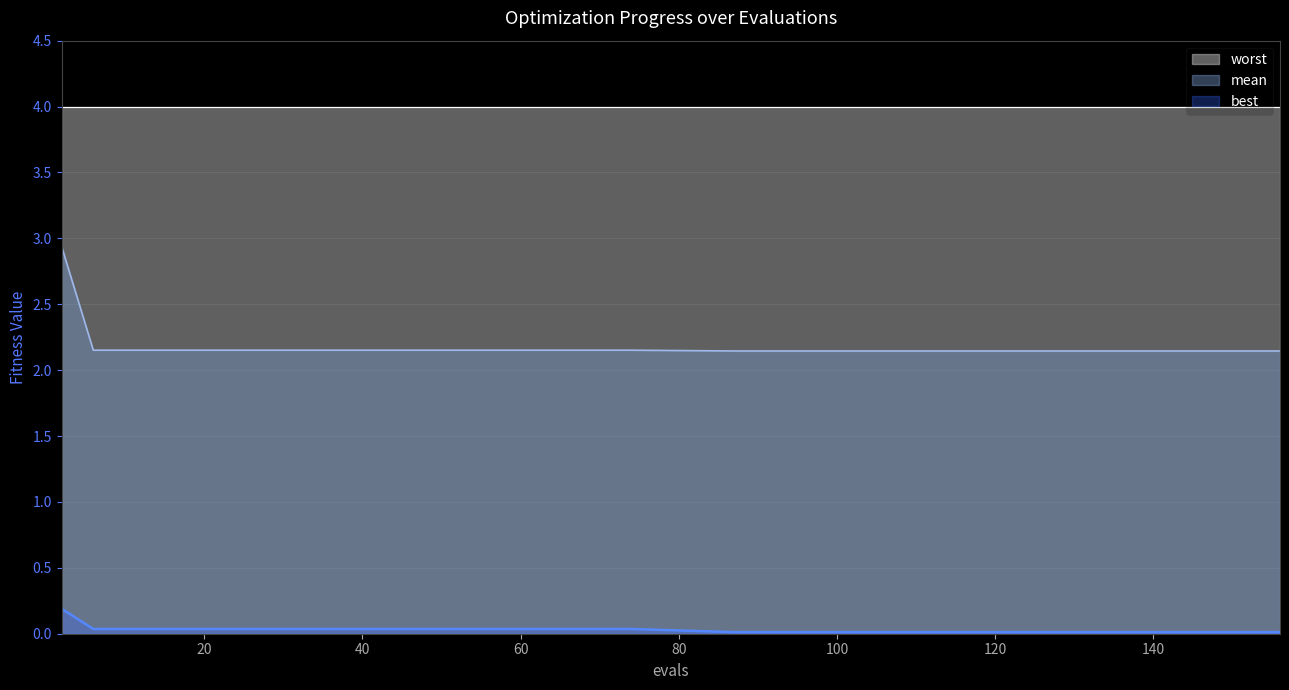

Which series has the largest range (max minus min)?

mean